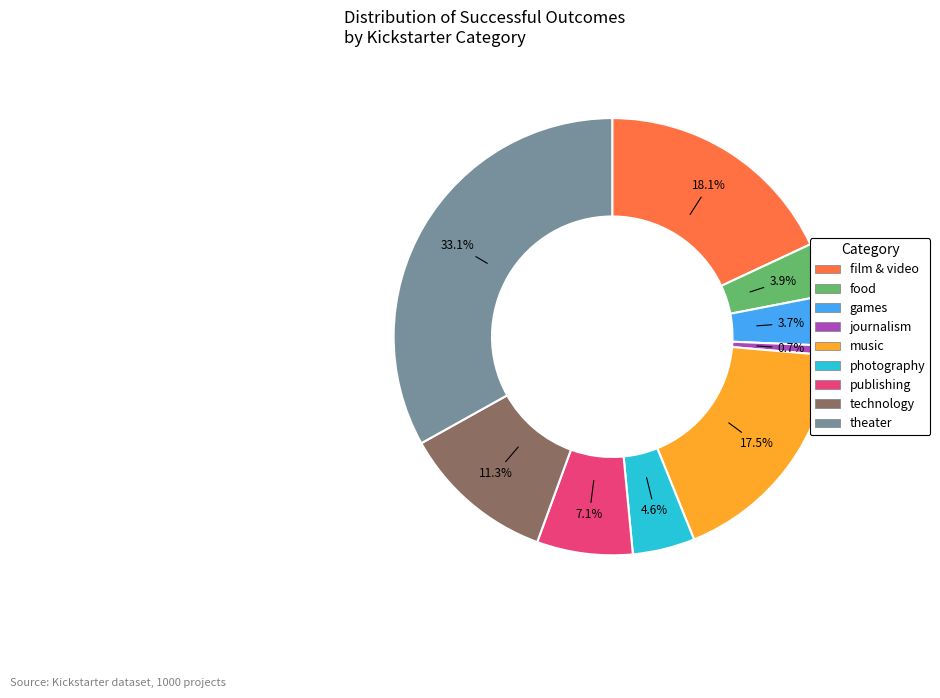

Does any single category account for the majority?

No